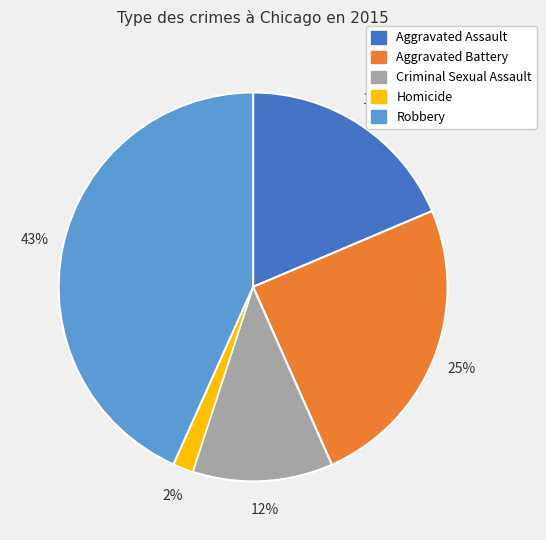

Does Criminal Sexual Assault represent more than half of the total?

No